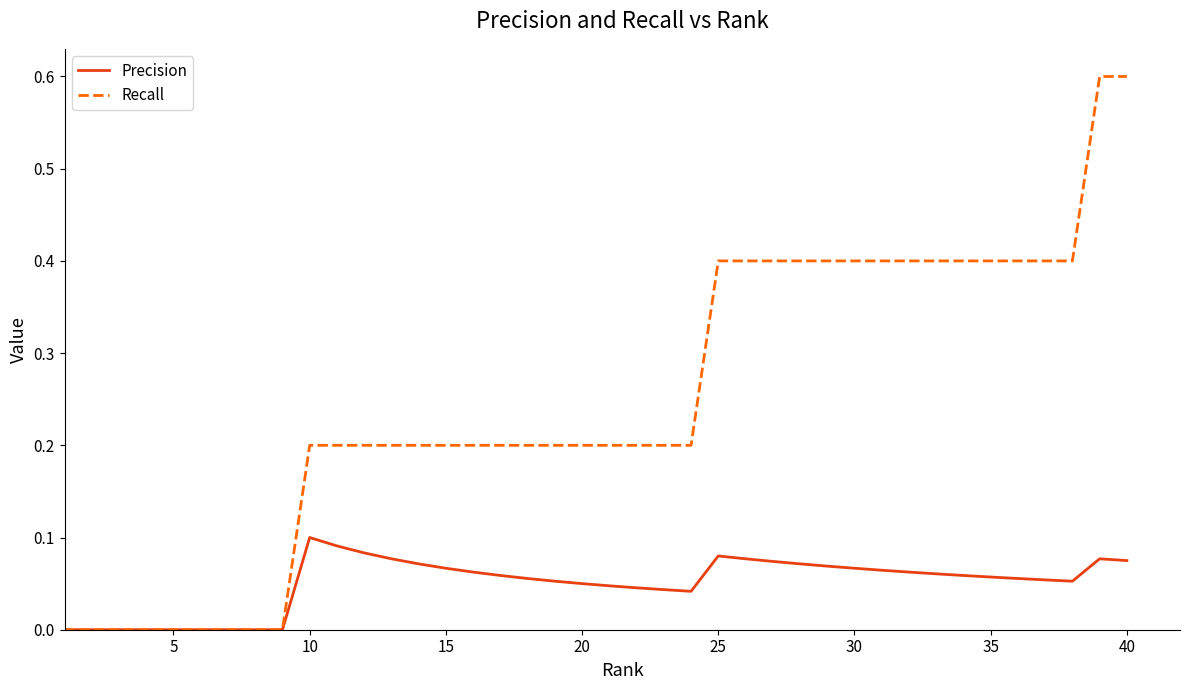

Which series has the largest total across all categories?

Recall